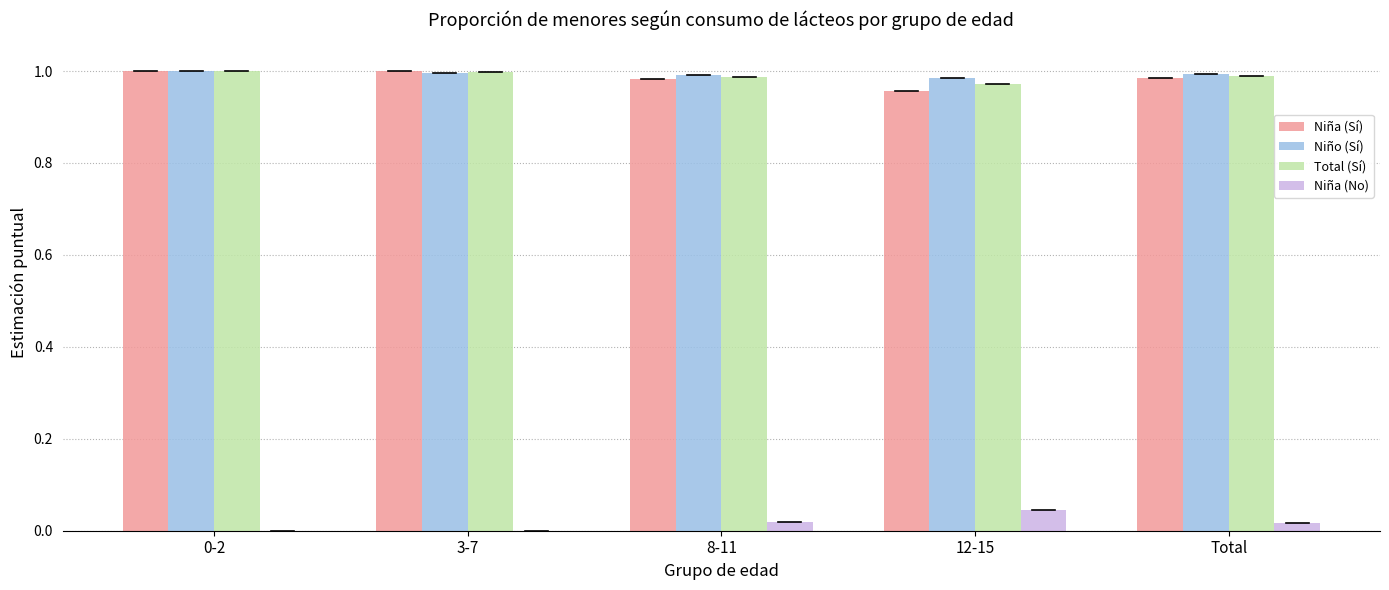

Is the value of Niña (No) at Total greater than the value of Niño (Sí) at 0-2?

No